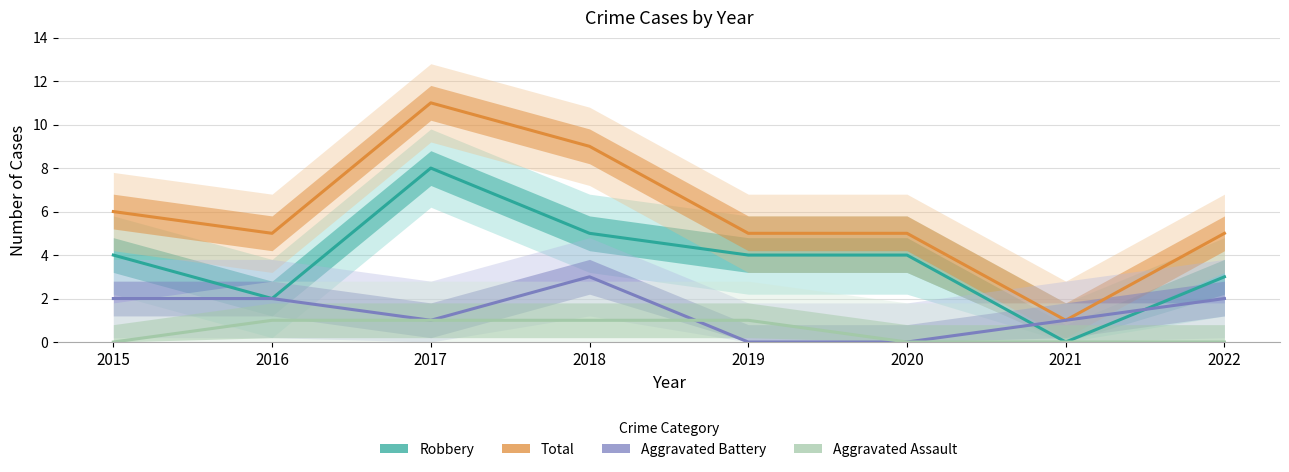

Reading left to right, list all the values displayed in this chart.

Robbery: 4	2	8	5	4	4	0	3
Total: 6	5	11	9	5	5	1	5
Aggravated Battery: 2	2	1	3	0	0	1	2
Aggravated Assault: 0	1	1	1	1	0	0	0